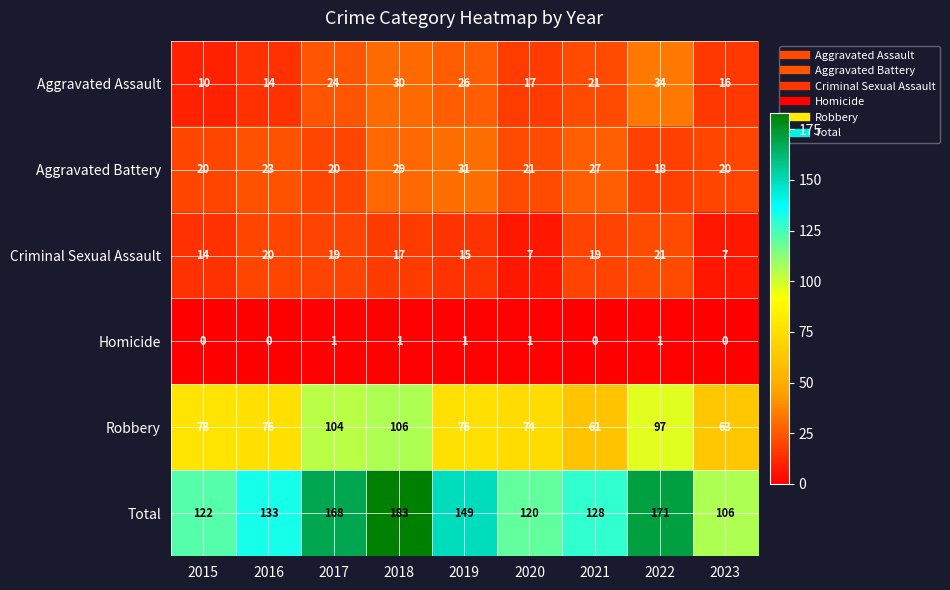

Between 2015 and 2021, which series saw the biggest shift?

Robbery